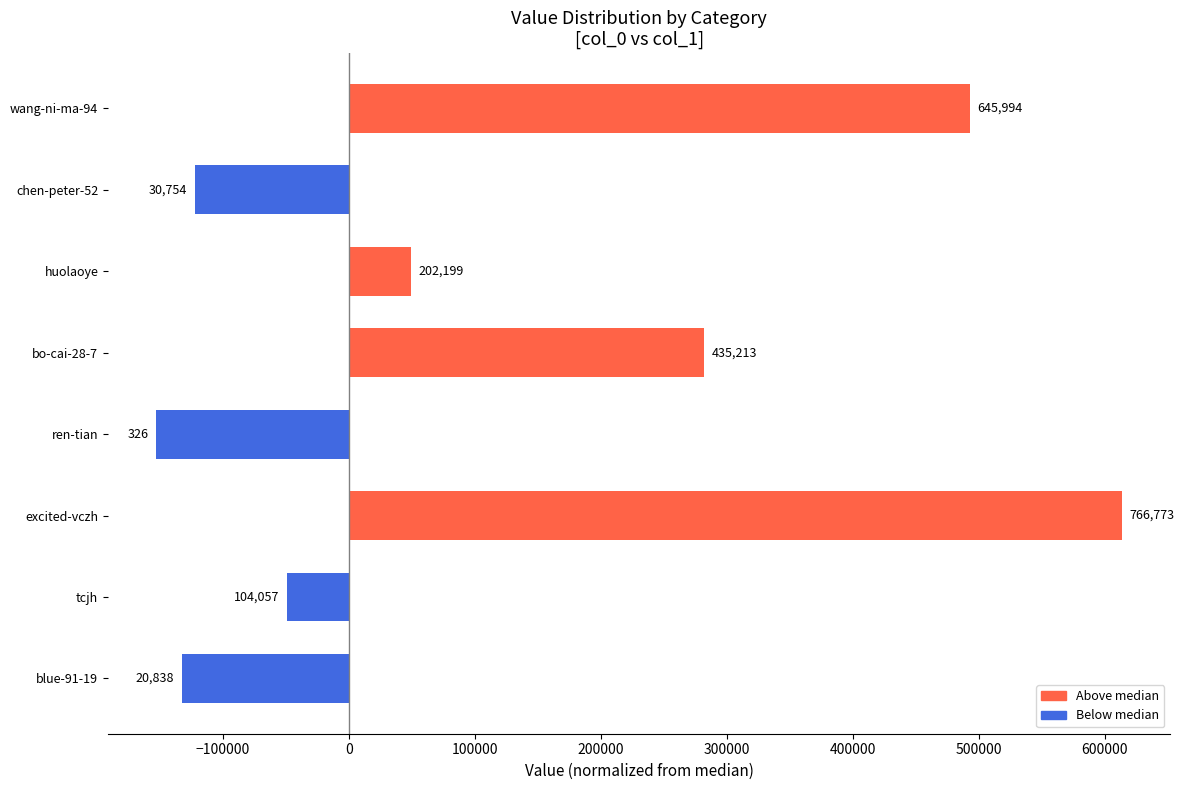

Count the number of data series in this chart.

1